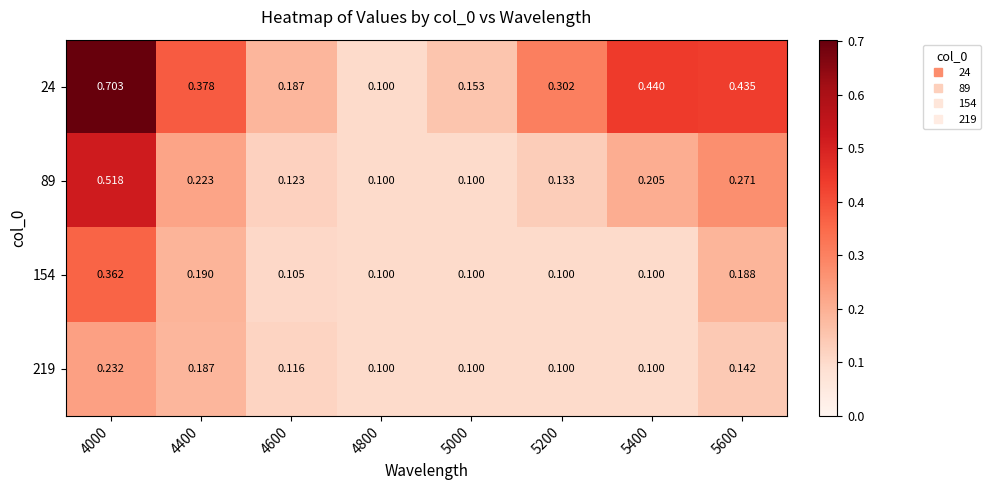

Is the value of 24 at 5000 greater than the value of 219 at 4600?

Yes